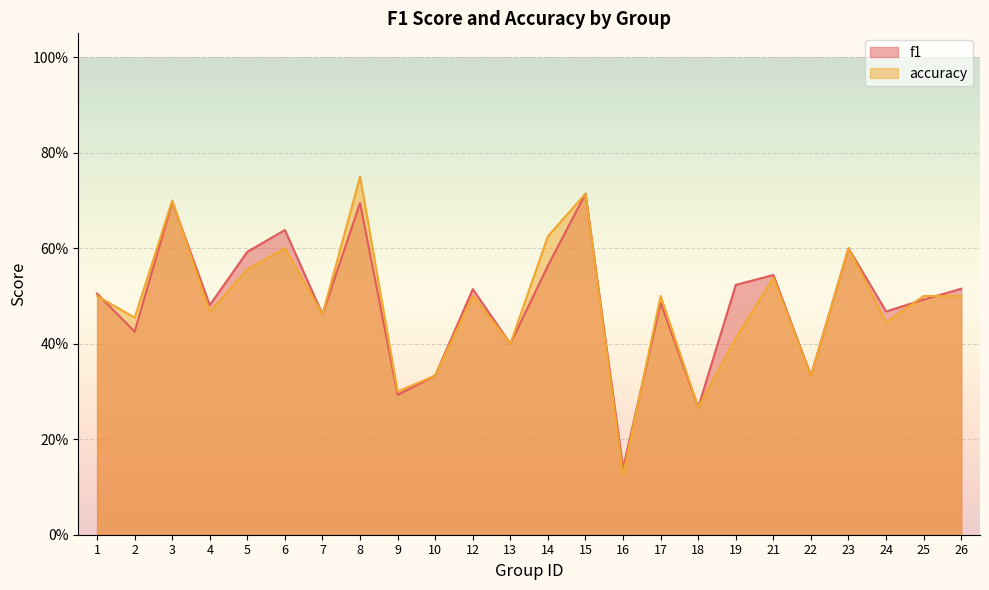

What is the sum of all f1 values?

11.7